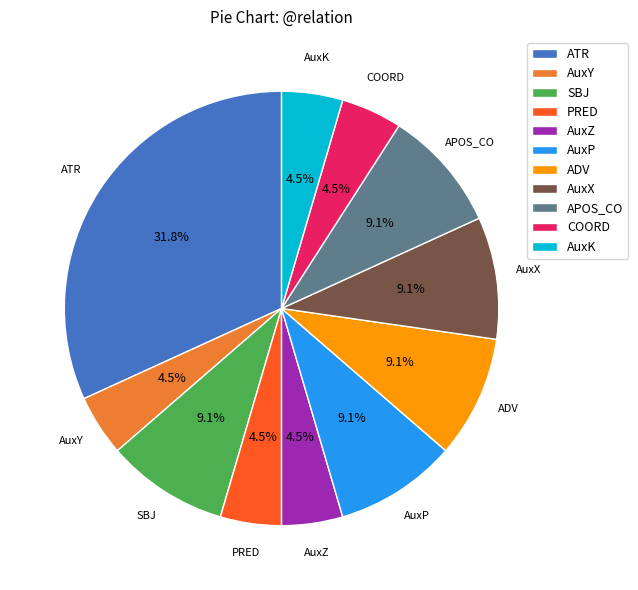

To the nearest percent, what percentage of the pie is AuxP?

9%